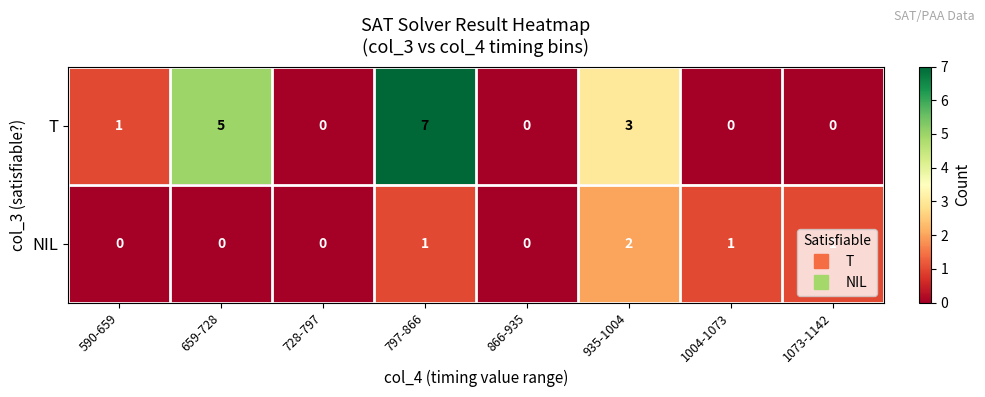

What is the total value across all series at 659-728?

5